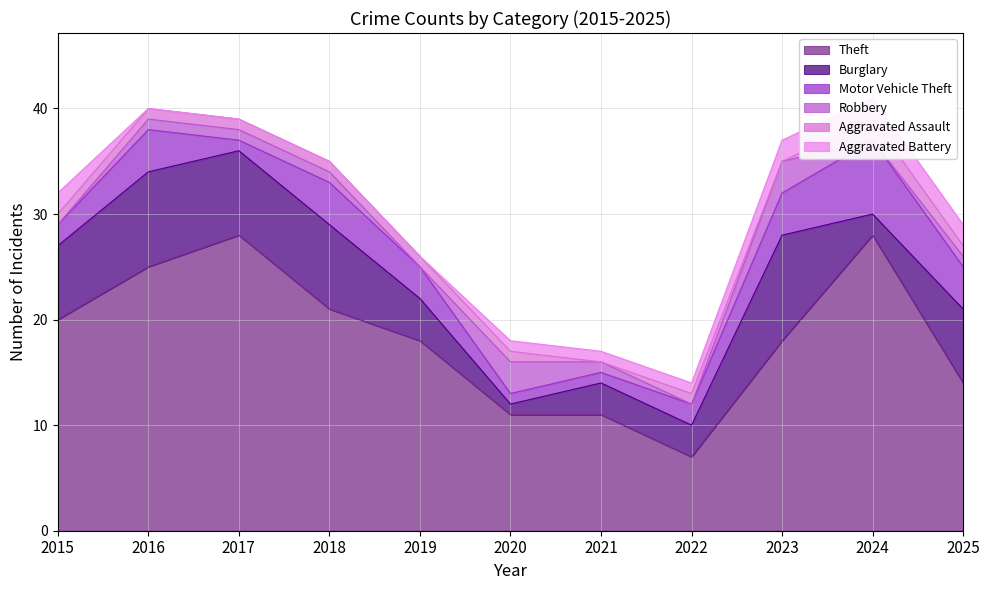

Where does the Robbery series first go above 1?

2020